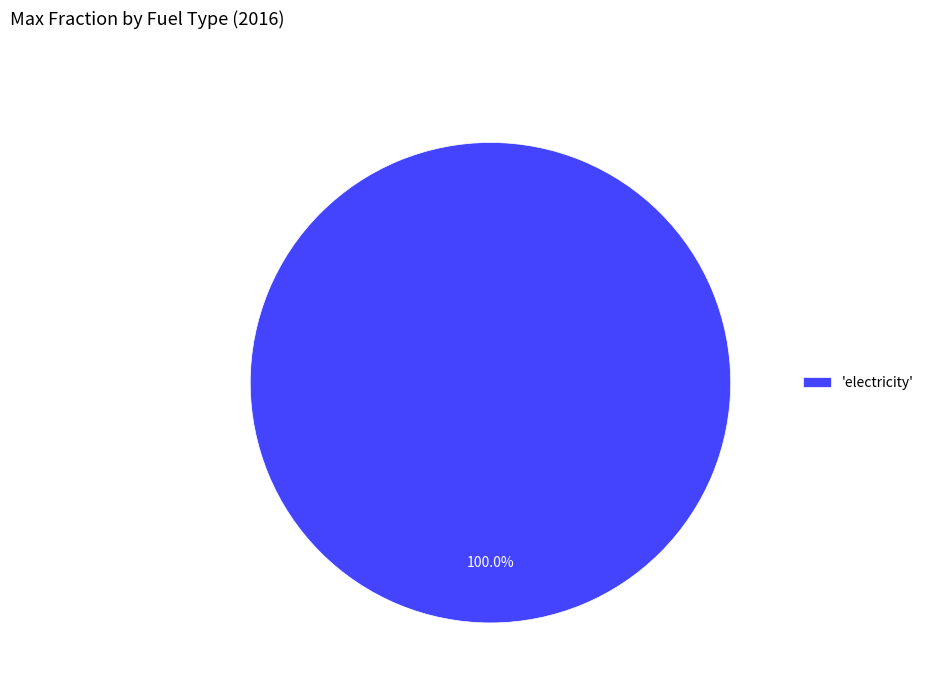

Does any single category account for the majority?

Yes